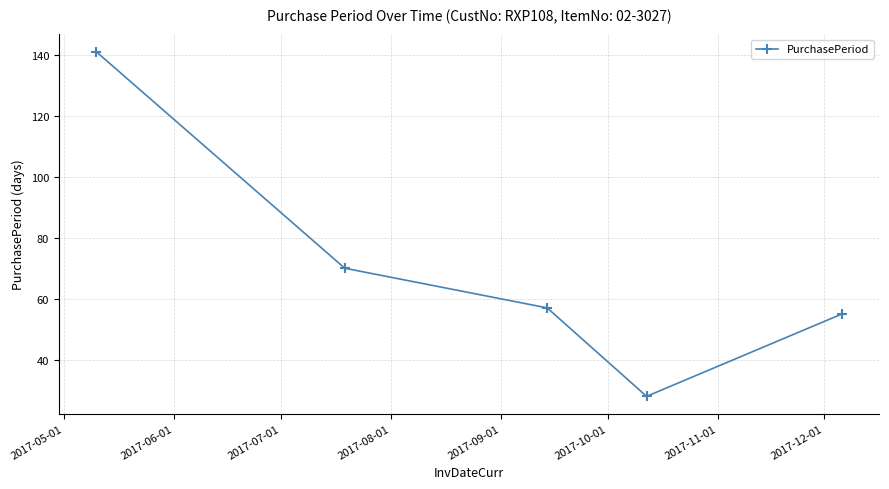

Reading right to left, what are all the values shown in this chart?

55	28	57	70	141